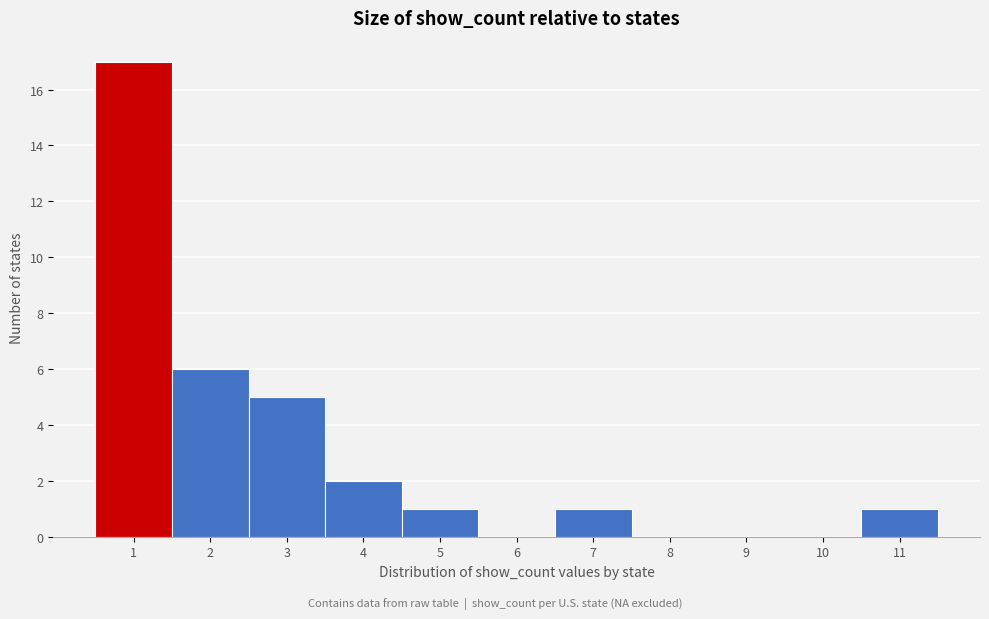

Reading left to right, transcribe this chart: for each bar, give the range it covers on the x-axis and its height. The values are not printed on the chart, so give them approximately, as read against the axis.

0.5 to 1.5: 17
1.5 to 2.5: 6
2.5 to 3.5: 5
3.5 to 4.5: 2
4.5 to 5.5: 1
5.5 to 6.5: 0
6.5 to 7.5: 1
7.5 to 8.5: 0
8.5 to 9.5: 0
9.5 to 10.5: 0
10.5 to 11.5: 1